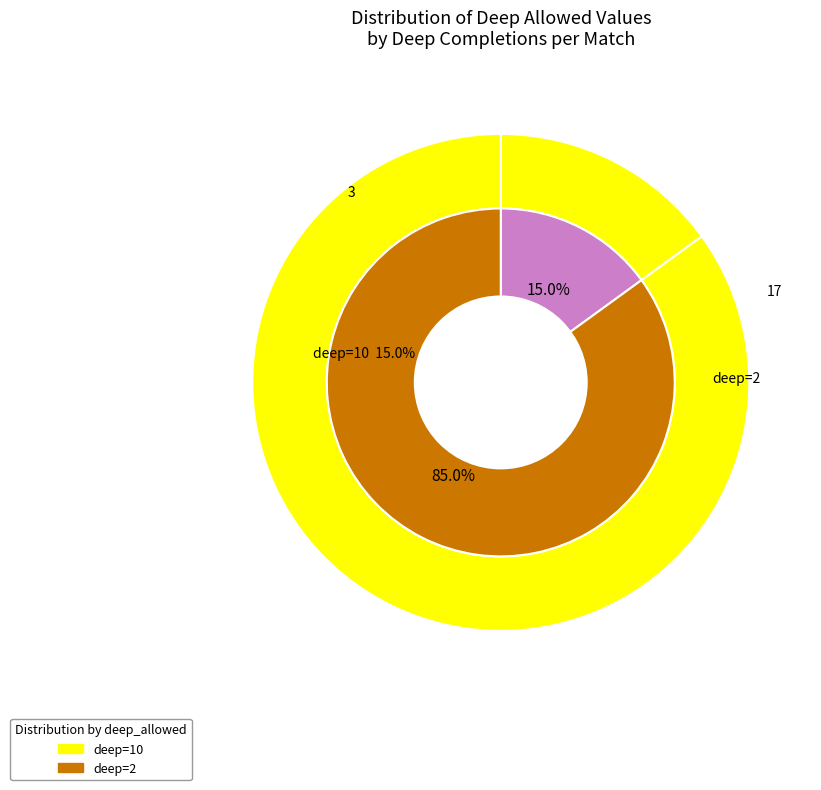

Do 10 and 2 together represent more than half of the pie?

Yes